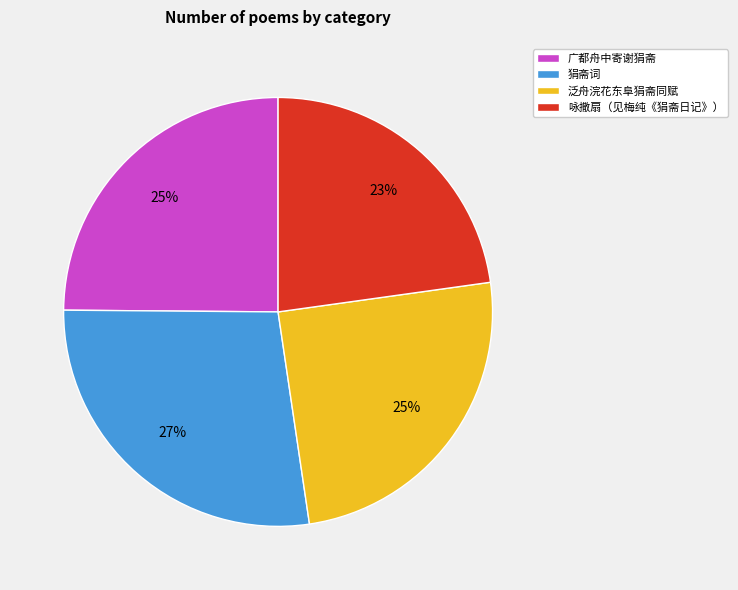

Which has a higher value, 狷斋词 or 咏撒扇（见梅纯《狷斋日记》）?

狷斋词